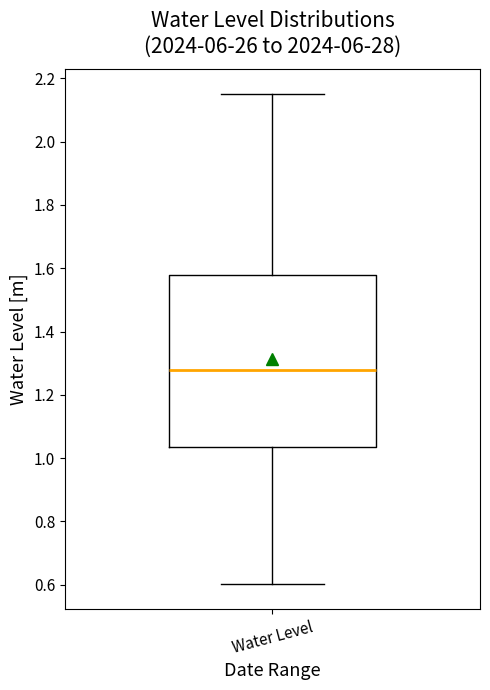

Where does the lower whisker of the box for Water Level end on the y-axis? The values are not printed on the chart, so give them approximately, as read against the axis.

0.60